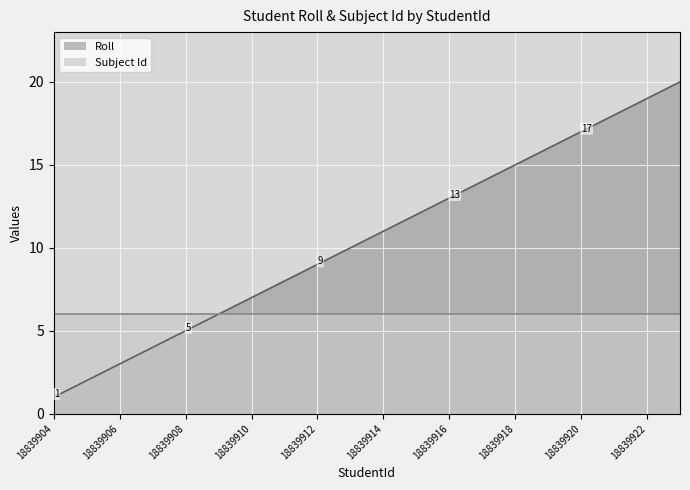

At which label is the value closest to 10?

18839913